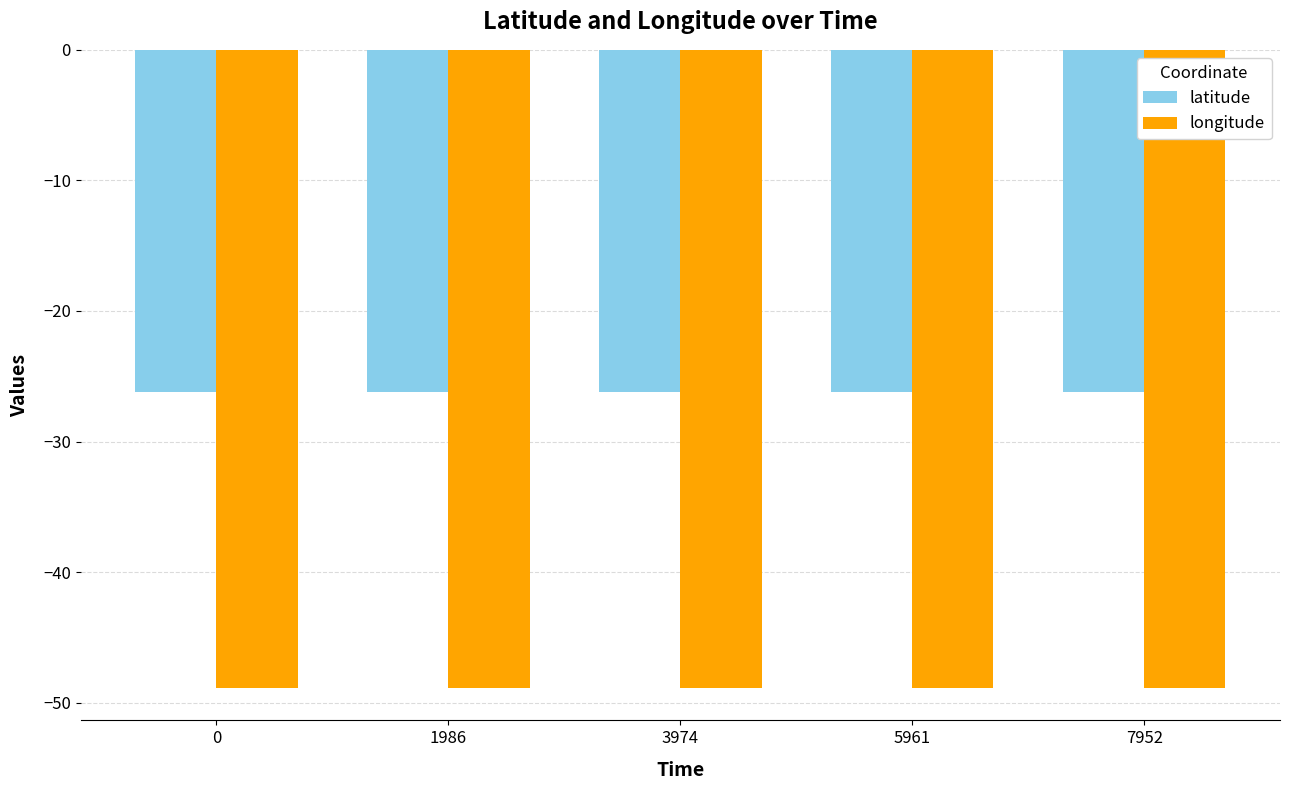

Rank the series by their maximum value, from lowest to highest.

longitude, latitude